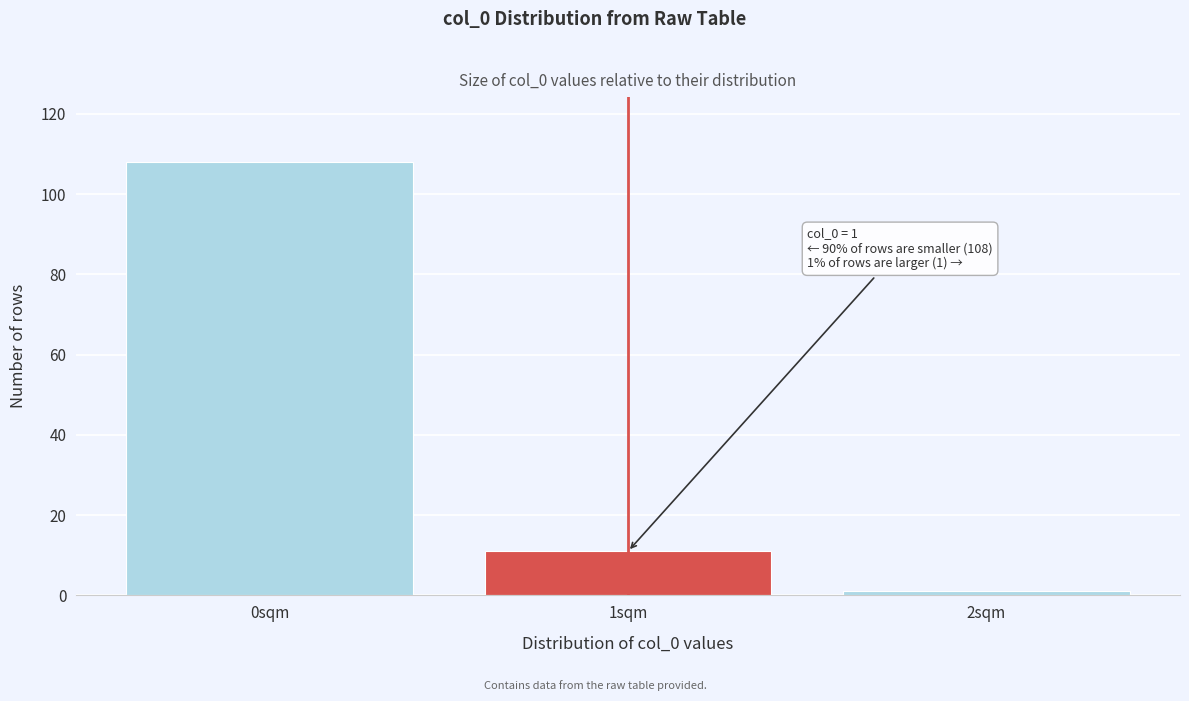

Reading left to right, extract all data points from this chart.

0sqm=108	1sqm=11	2sqm=1